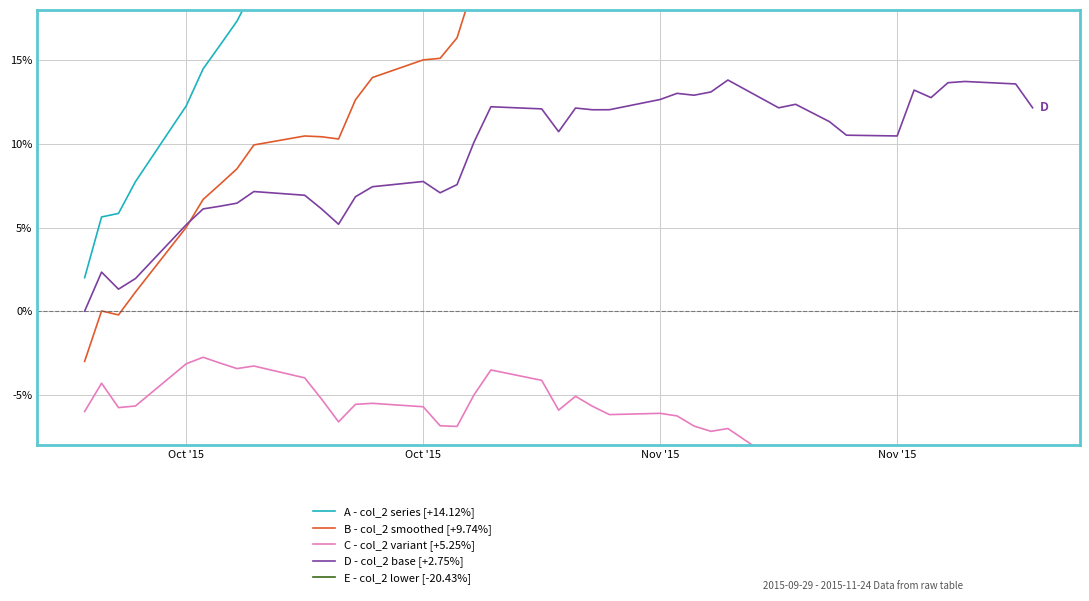

Where is the first local maximum for D - col_2 base [+2.75%]?

Oct '15